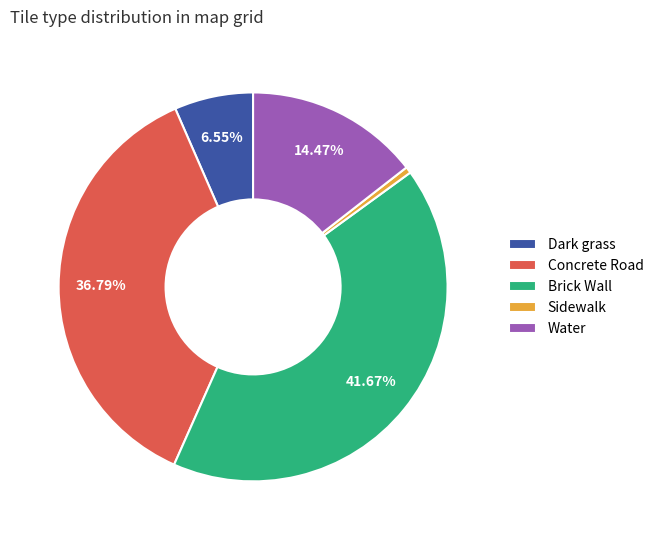

What is the smallest slice in the pie chart?

Sidewalk